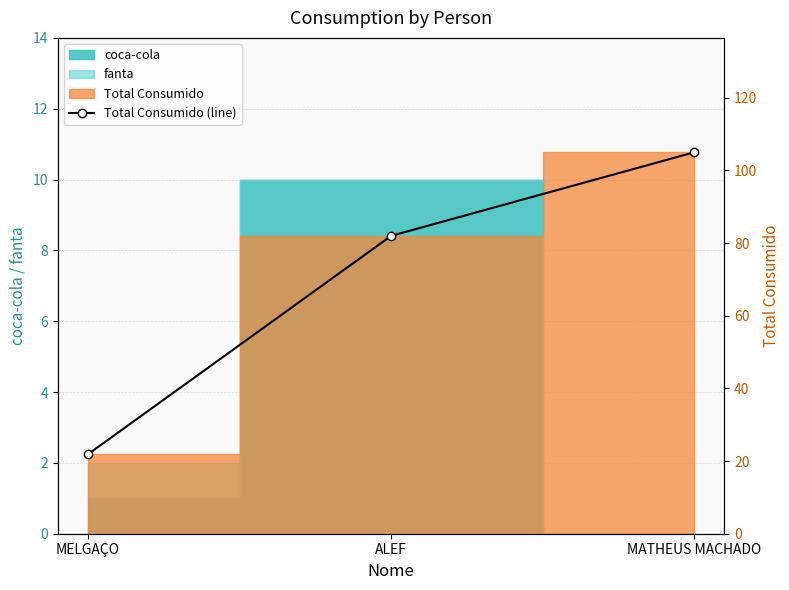

The chart shows a value of 82.0 at ALEF. True or false?

True